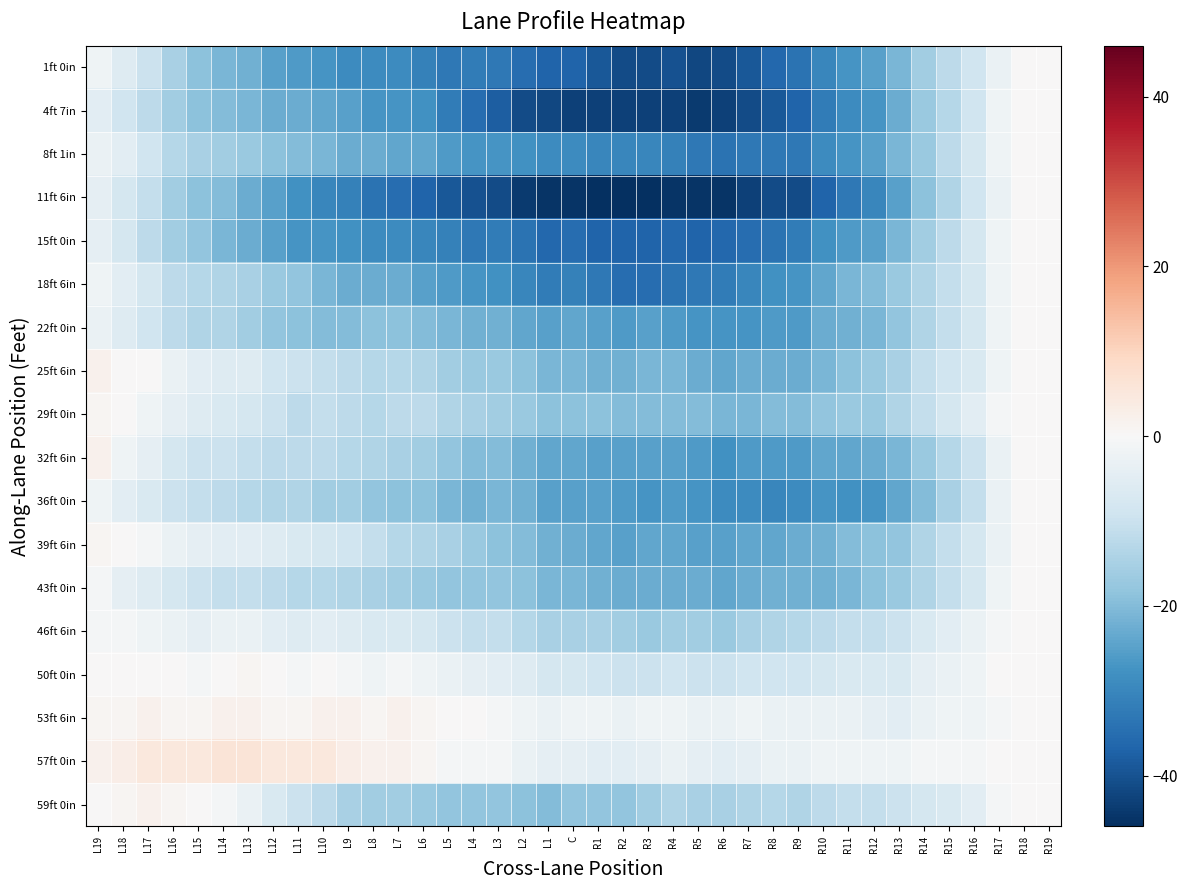

Reading right to left, extract all data points from this chart.

1ft 0in: R19=0	R18=0	R17=-3	R16=-9	R15=-12	R14=-16	R13=-21	R12=-25	R11=-27	R10=-30	R9=-34	R8=-36	R7=-39	R6=-41	R5=-42	R4=-40	R3=-41	R2=-41	R1=-39	C=-37	L1=-37	L2=-35	L3=-33	L4=-32	L5=-33	L6=-31	L7=-29	L8=-29	L9=-29	L10=-27	L11=-26	L12=-25	L13=-22	L14=-21	L15=-19	L16=-15	L17=-10	L18=-6	L19=-2
4ft 7in: R19=0	R18=0	R17=-2	R16=-9	R15=-13	R14=-17	R13=-23	R12=-27	R11=-29	R10=-32	R9=-37	R8=-39	R7=-41	R6=-43	R5=-44	R4=-43	R3=-43	R2=-43	R1=-43	C=-43	L1=-42	L2=-41	L3=-38	L4=-35	L5=-32	L6=-28	L7=-27	L8=-27	L9=-25	L10=-24	L11=-23	L12=-23	L13=-21	L14=-20	L15=-19	L16=-16	L17=-12	L18=-9	L19=-5
8ft 1in: R19=0	R18=0	R17=-2	R16=-8	R15=-12	R14=-17	R13=-21	R12=-25	R11=-27	R10=-29	R9=-33	R8=-33	R7=-33	R6=-34	R5=-33	R4=-31	R3=-30	R2=-30	R1=-30	C=-29	L1=-29	L2=-28	L3=-27	L4=-27	L5=-26	L6=-24	L7=-24	L8=-23	L9=-23	L10=-21	L11=-20	L12=-19	L13=-17	L14=-16	L15=-15	L16=-13	L17=-9	L18=-5	L19=-3
11ft 6in: R19=0	R18=0	R17=-3	R16=-9	R15=-14	R14=-19	R13=-25	R12=-30	R11=-33	R10=-37	R9=-41	R8=-41	R7=-43	R6=-45	R5=-45	R4=-45	R3=-46	R2=-46	R1=-46	C=-45	L1=-45	L2=-44	L3=-41	L4=-40	L5=-39	L6=-37	L7=-35	L8=-34	L9=-31	L10=-30	L11=-28	L12=-25	L13=-23	L14=-20	L15=-19	L16=-16	L17=-11	L18=-8	L19=-4
15ft 0in: R19=0	R18=0	R17=-2	R16=-8	R15=-12	R14=-16	R13=-21	R12=-25	R11=-26	R10=-28	R9=-32	R8=-34	R7=-35	R6=-36	R5=-37	R4=-36	R3=-37	R2=-37	R1=-37	C=-35	L1=-36	L2=-34	L3=-32	L4=-33	L5=-31	L6=-30	L7=-29	L8=-29	L9=-28	L10=-27	L11=-27	L12=-25	L13=-23	L14=-21	L15=-18	L16=-16	L17=-12	L18=-8	L19=-4
18ft 6in: R19=0	R18=0	R17=-2	R16=-8	R15=-11	R14=-14	R13=-17	R12=-20	R11=-21	R10=-24	R9=-27	R8=-28	R7=-30	R6=-32	R5=-33	R4=-34	R3=-35	R2=-35	R1=-33	C=-31	L1=-32	L2=-30	L3=-28	L4=-27	L5=-26	L6=-25	L7=-23	L8=-23	L9=-23	L10=-21	L11=-18	L12=-17	L13=-15	L14=-14	L15=-13	L16=-12	L17=-8	L18=-5	L19=-2
22ft 0in: R19=0	R18=0	R17=-2	R16=-8	R15=-11	R14=-14	R13=-18	R12=-21	R11=-22	R10=-23	R9=-26	R8=-26	R7=-27	R6=-27	R5=-27	R4=-26	R3=-25	R2=-26	R1=-25	C=-24	L1=-25	L2=-24	L3=-22	L4=-22	L5=-21	L6=-20	L7=-19	L8=-19	L9=-20	L10=-20	L11=-19	L12=-18	L13=-16	L14=-14	L15=-14	L16=-12	L17=-9	L18=-6	L19=-3
25ft 6in: R19=0	R18=0	R17=-2	R16=-7	R15=-9	R14=-11	R13=-15	R12=-17	R11=-19	R10=-21	R9=-23	R8=-23	R7=-23	R6=-24	R5=-23	R4=-21	R3=-21	R2=-22	R1=-22	C=-21	L1=-21	L2=-19	L3=-17	L4=-17	L5=-16	L6=-14	L7=-13	L8=-13	L9=-12	L10=-11	L11=-10	L12=-9	L13=-6	L14=-6	L15=-5	L16=-3	L17=0	L18=0	L19=2
29ft 0in: R19=0	R18=0	R17=-1	R16=-5	R15=-8	R14=-11	R13=-14	R12=-17	R11=-17	R10=-18	R9=-20	R8=-20	R7=-21	R6=-21	R5=-20	R4=-20	R3=-20	R2=-20	R1=-19	C=-19	L1=-19	L2=-17	L3=-16	L4=-15	L5=-14	L6=-12	L7=-12	L8=-13	L9=-12	L10=-11	L11=-12	L12=-10	L13=-8	L14=-7	L15=-6	L16=-4	L17=-2	L18=0	L19=1
32ft 6in: R19=0	R18=0	R17=-3	R16=-10	R15=-13	R14=-17	R13=-21	R12=-23	R11=-24	R10=-24	R9=-26	R8=-26	R7=-26	R6=-28	R5=-26	R4=-25	R3=-25	R2=-25	R1=-25	C=-24	L1=-24	L2=-22	L3=-20	L4=-20	L5=-18	L6=-16	L7=-15	L8=-14	L9=-13	L10=-12	L11=-12	L12=-12	L13=-11	L14=-10	L15=-10	L16=-8	L17=-4	L18=-2	L19=2
36ft 0in: R19=0	R18=0	R17=-3	R16=-11	R15=-15	R14=-20	R13=-24	R12=-27	R11=-28	R10=-27	R9=-29	R8=-30	R7=-29	R6=-29	R5=-27	R4=-26	R3=-27	R2=-26	R1=-25	C=-25	L1=-25	L2=-22	L3=-21	L4=-22	L5=-21	L6=-19	L7=-19	L8=-18	L9=-16	L10=-16	L11=-14	L12=-14	L13=-13	L14=-12	L15=-11	L16=-10	L17=-7	L18=-5	L19=-2
39ft 6in: R19=0	R18=0	R17=-3	R16=-8	R15=-11	R14=-14	R13=-18	R12=-19	R11=-20	R10=-22	R9=-23	R8=-24	R7=-24	R6=-25	R5=-25	R4=-24	R3=-24	R2=-25	R1=-24	C=-23	L1=-22	L2=-20	L3=-19	L4=-17	L5=-15	L6=-14	L7=-13	L8=-11	L9=-9	L10=-8	L11=-7	L12=-6	L13=-5	L14=-5	L15=-4	L16=-3	L17=-1	L18=0	L19=1
43ft 0in: R19=0	R18=0	R17=-2	R16=-8	R15=-11	R14=-14	R13=-17	R12=-19	R11=-21	R10=-22	R9=-22	R8=-22	R7=-23	R6=-24	R5=-23	R4=-23	R3=-23	R2=-23	R1=-22	C=-21	L1=-21	L2=-19	L3=-18	L4=-18	L5=-18	L6=-17	L7=-16	L8=-15	L9=-14	L10=-13	L11=-13	L12=-12	L13=-11	L14=-11	L15=-10	L16=-8	L17=-6	L18=-4	L19=-1
46ft 6in: R19=0	R18=0	R17=-1	R16=-3	R15=-5	R14=-7	R13=-10	R12=-11	R11=-11	R10=-12	R9=-13	R8=-14	R7=-15	R6=-17	R5=-16	R4=-16	R3=-17	R2=-16	R1=-15	C=-15	L1=-15	L2=-13	L3=-11	L4=-11	L5=-10	L6=-8	L7=-7	L8=-7	L9=-6	L10=-5	L11=-6	L12=-5	L13=-3	L14=-3	L15=-4	L16=-3	L17=-2	L18=-1	L19=-1
50ft 0in: R19=0	R18=0	R17=0	R16=-2	R15=-3	R14=-4	R13=-7	R12=-7	R11=-7	R10=-8	R9=-9	R8=-9	R7=-9	R6=-10	R5=-10	R4=-9	R3=-10	R2=-10	R1=-9	C=-8	L1=-8	L2=-6	L3=-5	L4=-4	L5=-3	L6=-2	L7=-1	L8=-2	L9=-1	L10=0	L11=-1	L12=0	L13=1	L14=0	L15=-1	L16=0	L17=0	L18=0	L19=0
53ft 6in: R19=0	R18=0	R17=-1	R16=-2	R15=-2	R14=-3	R13=-5	R12=-4	R11=-3	R10=-3	R9=-3	R8=-3	R7=-2	R6=-3	R5=-3	R4=-2	R3=-2	R2=-3	R1=-2	C=-2	L1=-3	L2=-2	L3=-1	L4=0	L5=0	L6=1	L7=2	L8=1	L9=2	L10=2	L11=1	L12=1	L13=2	L14=2	L15=1	L16=1	L17=2	L18=1	L19=1
57ft 0in: R19=0	R18=0	R17=0	R16=-1	R15=-1	R14=-1	R13=-2	R12=-2	R11=-2	R10=-2	R9=-3	R8=-3	R7=-4	R6=-5	R5=-4	R4=-3	R3=-4	R2=-5	R1=-5	C=-4	L1=-4	L2=-3	L3=-1	L4=-1	L5=-1	L6=1	L7=2	L8=2	L9=3	L10=5	L11=5	L12=5	L13=6	L14=6	L15=5	L16=5	L17=5	L18=3	L19=2
59ft 0in: R19=0	R18=0	R17=-1	R16=-5	R15=-7	R14=-8	R13=-10	R12=-11	R11=-11	R10=-12	R9=-14	R8=-13	R7=-14	R6=-15	R5=-15	R4=-14	R3=-16	R2=-18	R1=-18	C=-18	L1=-20	L2=-19	L3=-18	L4=-18	L5=-18	L6=-17	L7=-16	L8=-16	L9=-15	L10=-12	L11=-10	L12=-7	L13=-3	L14=-1	L15=0	L16=1	L17=2	L18=1	L19=0